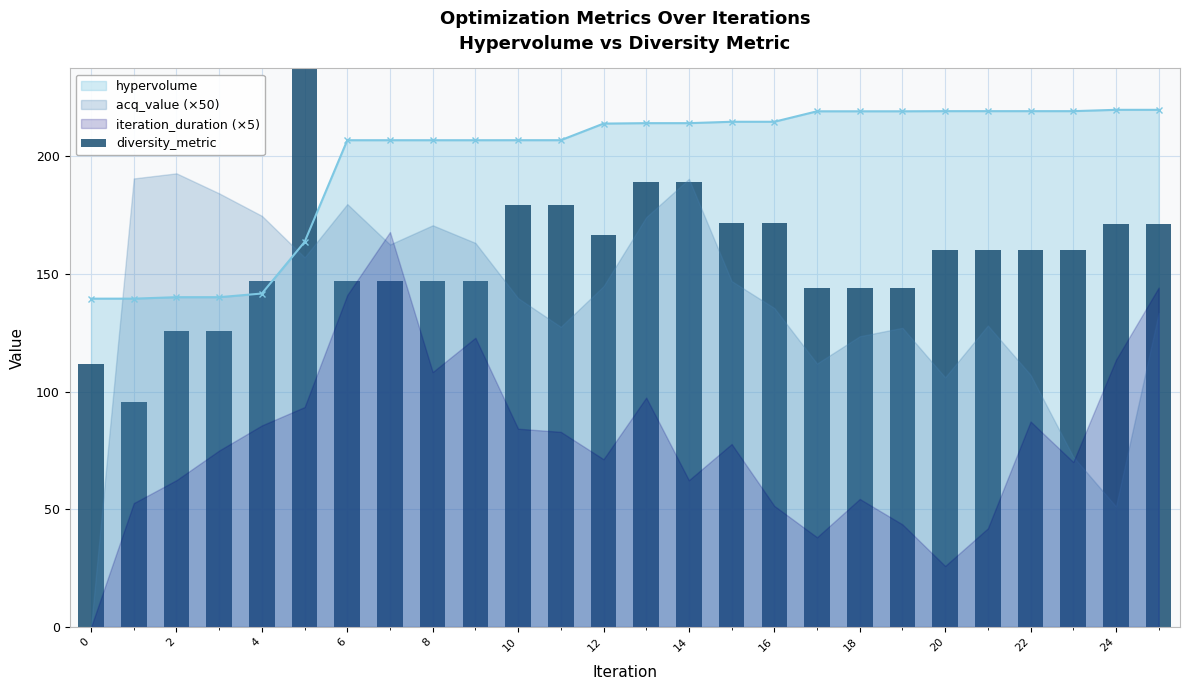

The chart shows a value of 286.7 at 23. True or false?

False